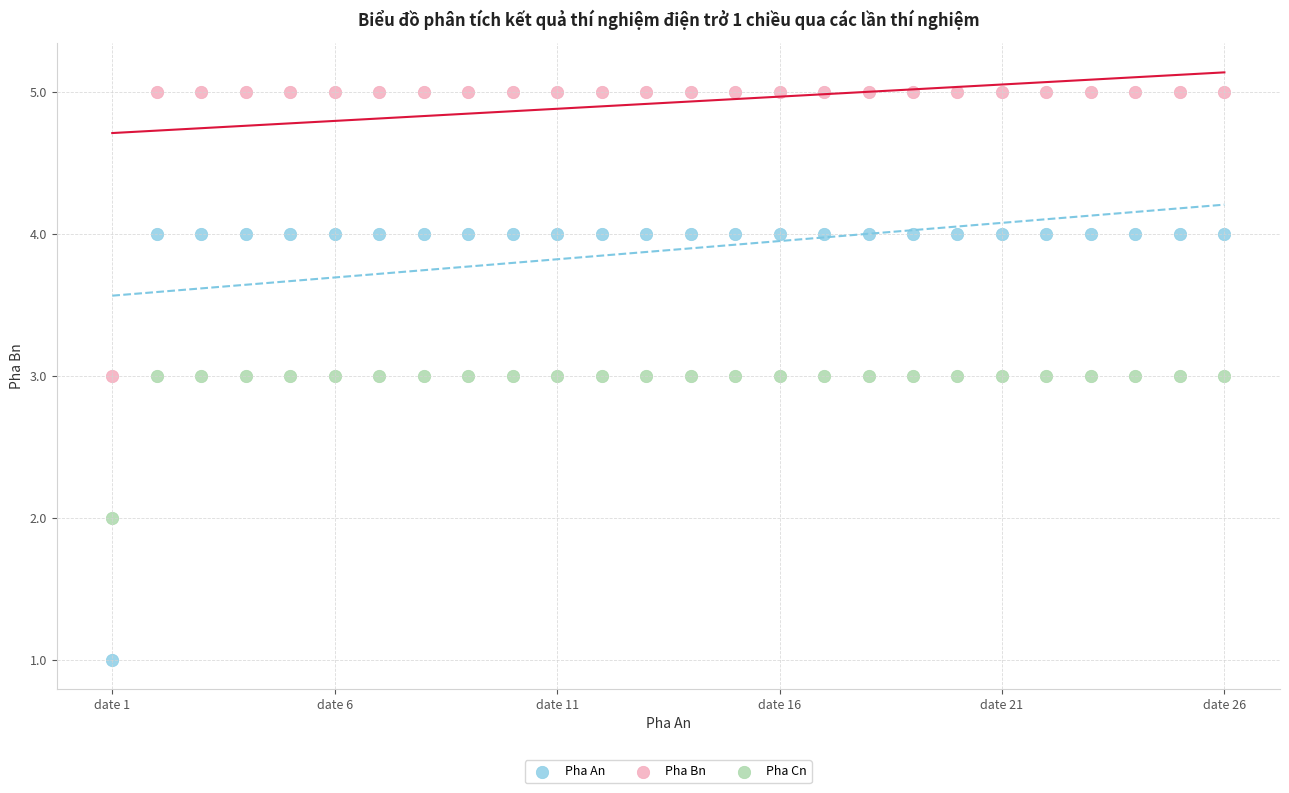

Which series reaches the maximum Y coordinate?

Pha Bn